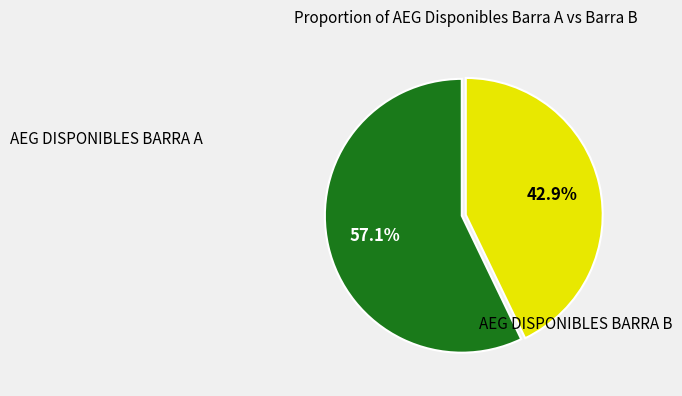

Does any single category account for the majority?

Yes